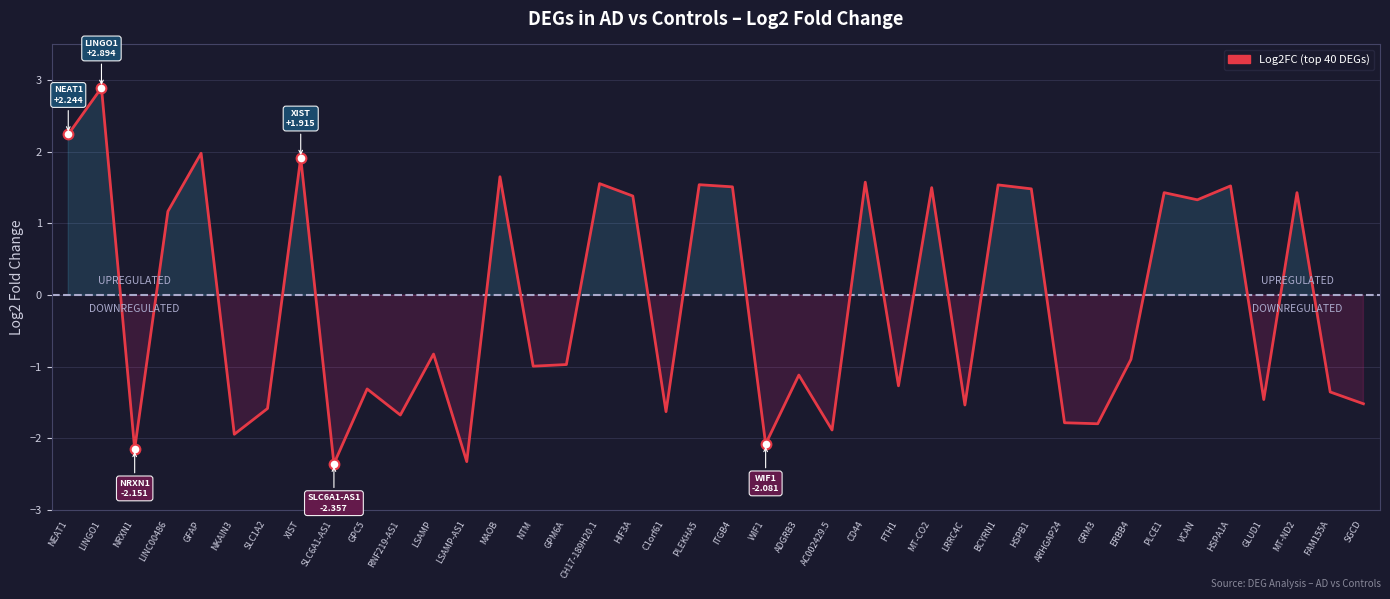

What is the difference between the maximum and minimum values?

5.3